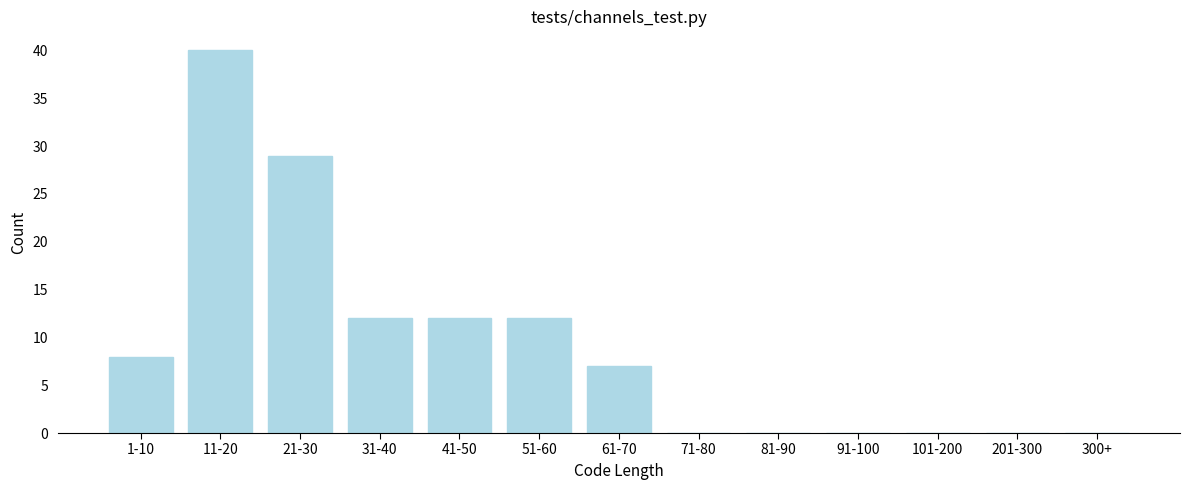

Reading left to right, transcribe all the data shown in this chart.

1-10=8	11-20=40	21-30=29	31-40=12	41-50=12	51-60=12	61-70=7	71-80=0	81-90=0	91-100=0	101-200=0	201-300=0	300+=0